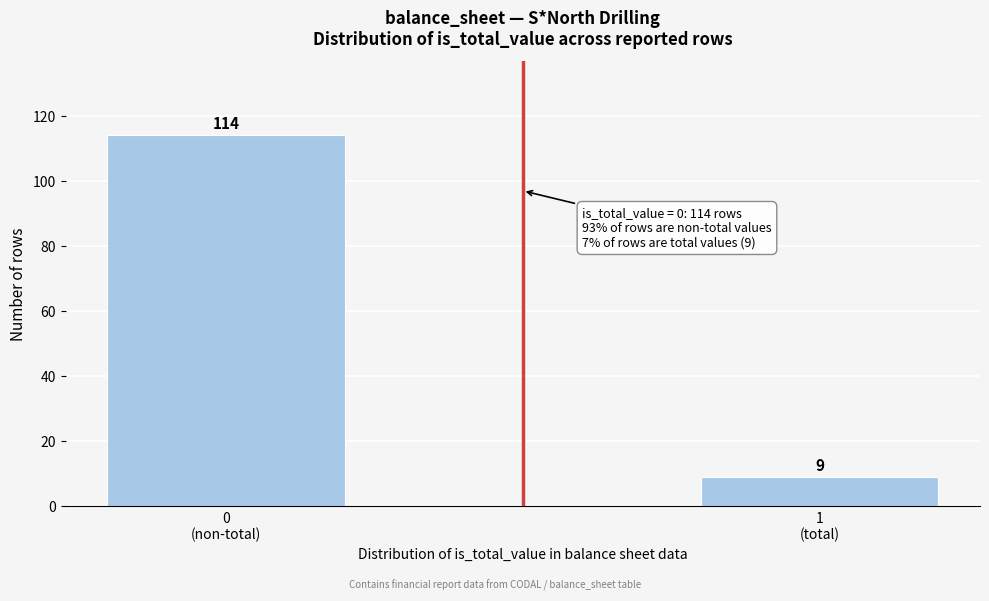

Reading right to left, extract all data points from this chart.

9	114